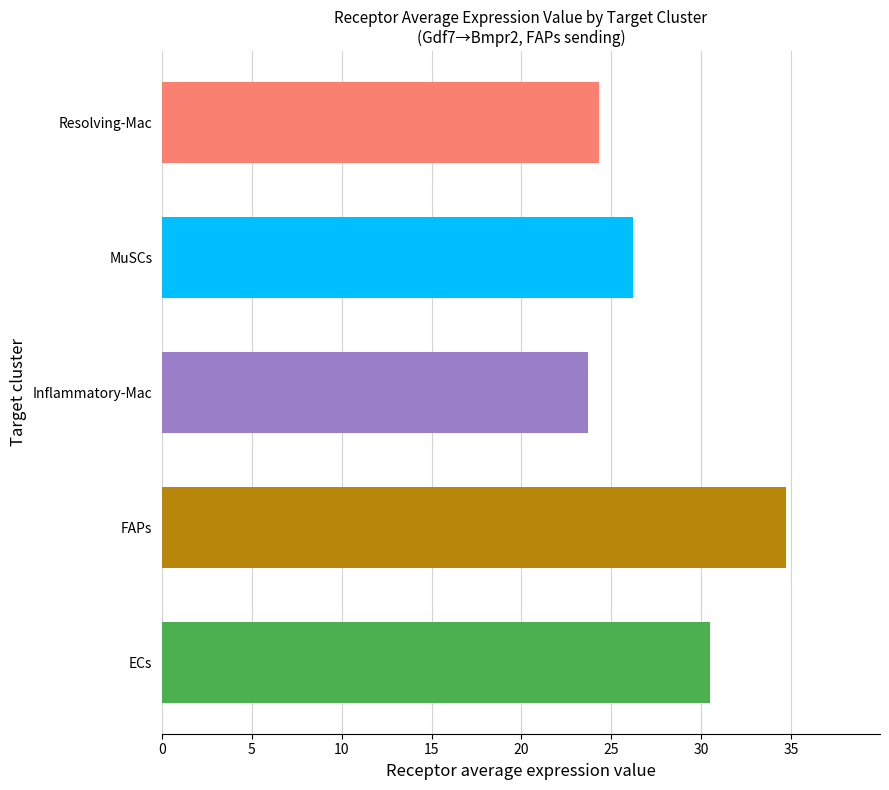

Reading bottom to top, transcribe all the data shown in this chart.

30.5	34.7	23.7	26.2	24.3